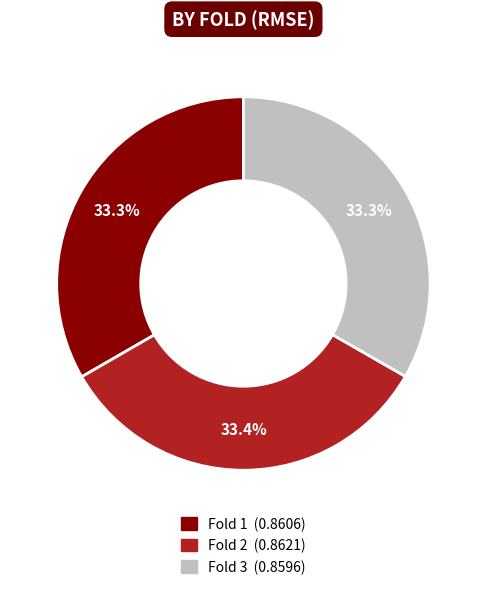

To the nearest percent, what is the average slice percentage?

33%